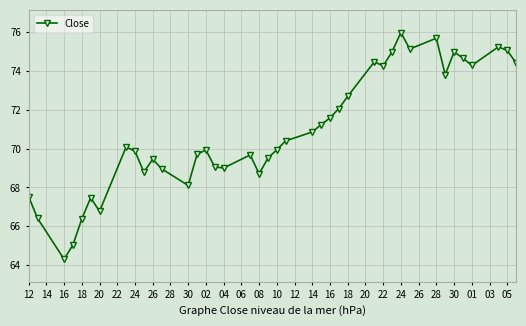

What is the difference between the maximum and second lowest values?

10.9